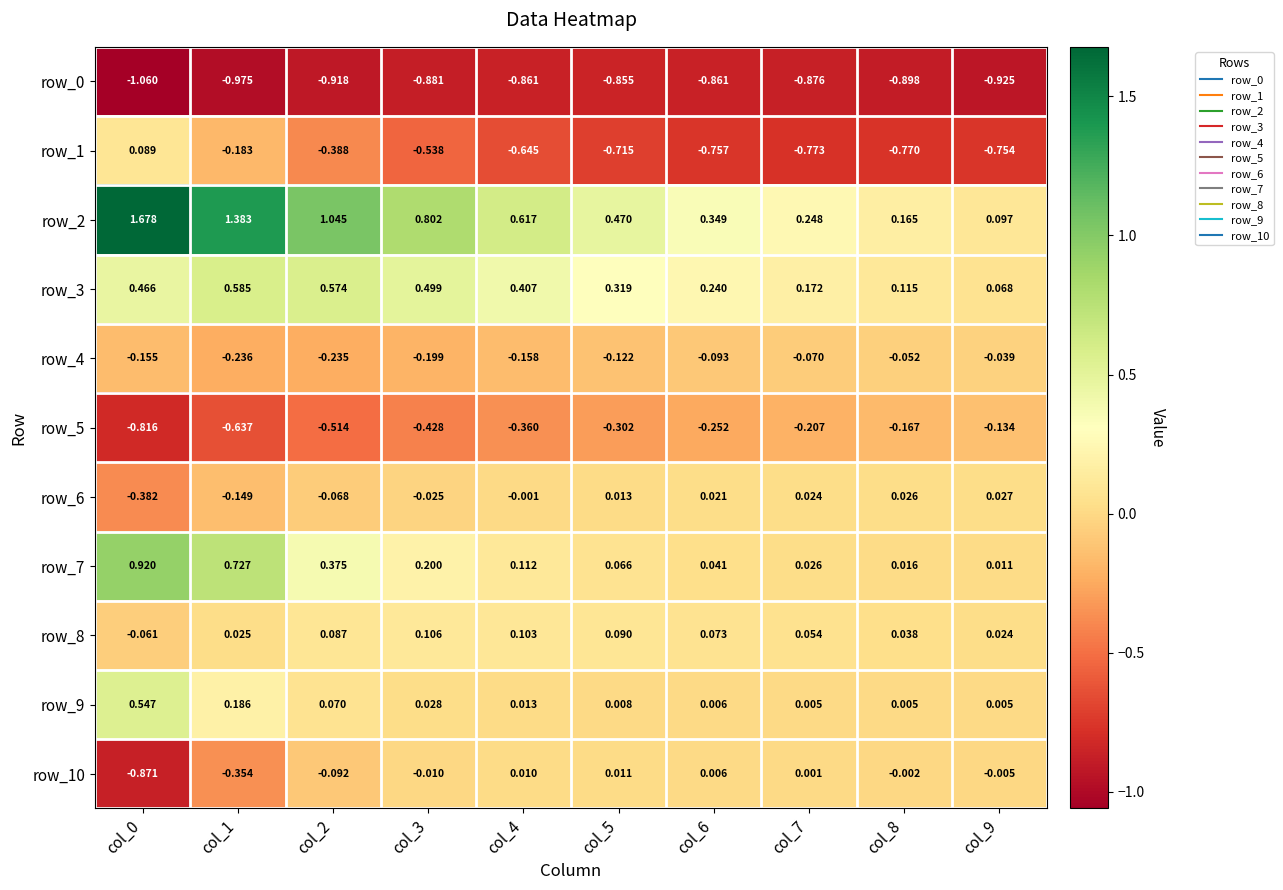

What is the total value across all series at col_8?

-1.5